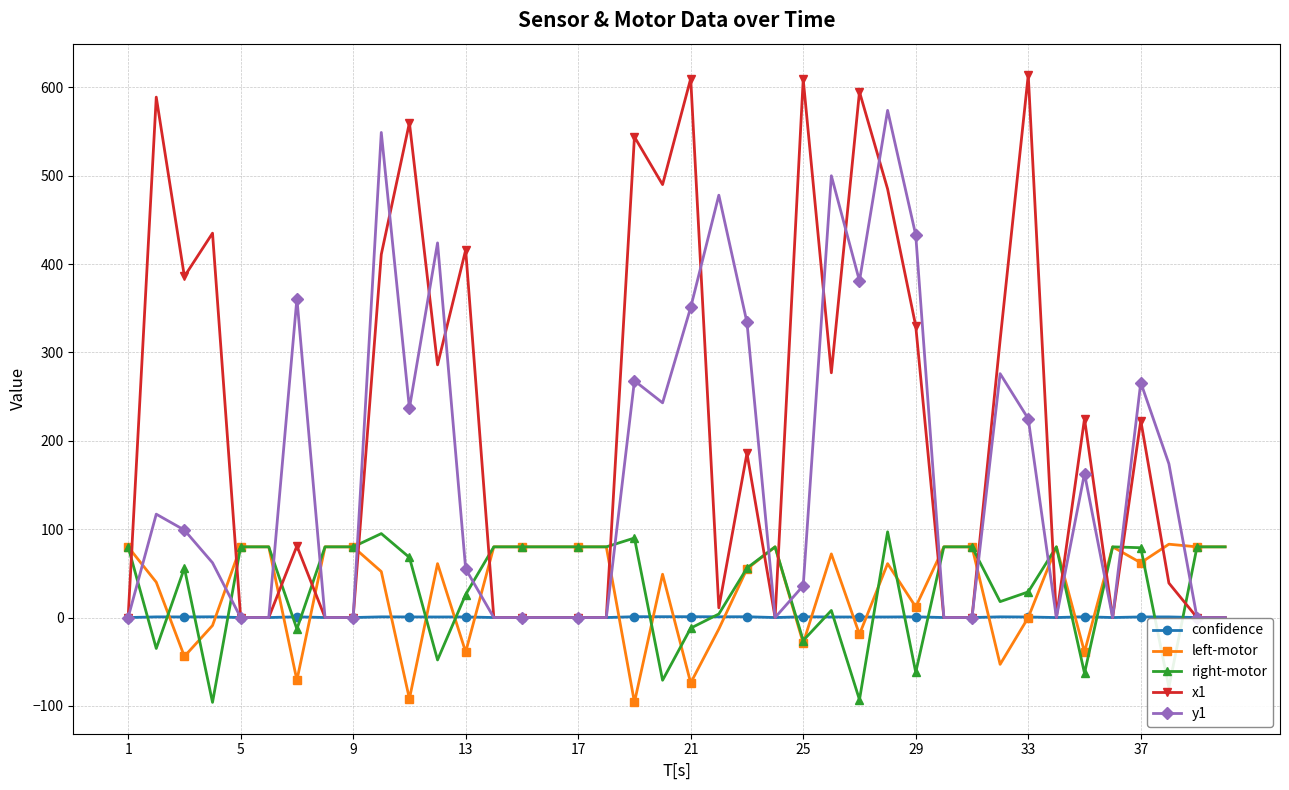

True or false: confidence has more than 0 points higher than both neighbors.

True